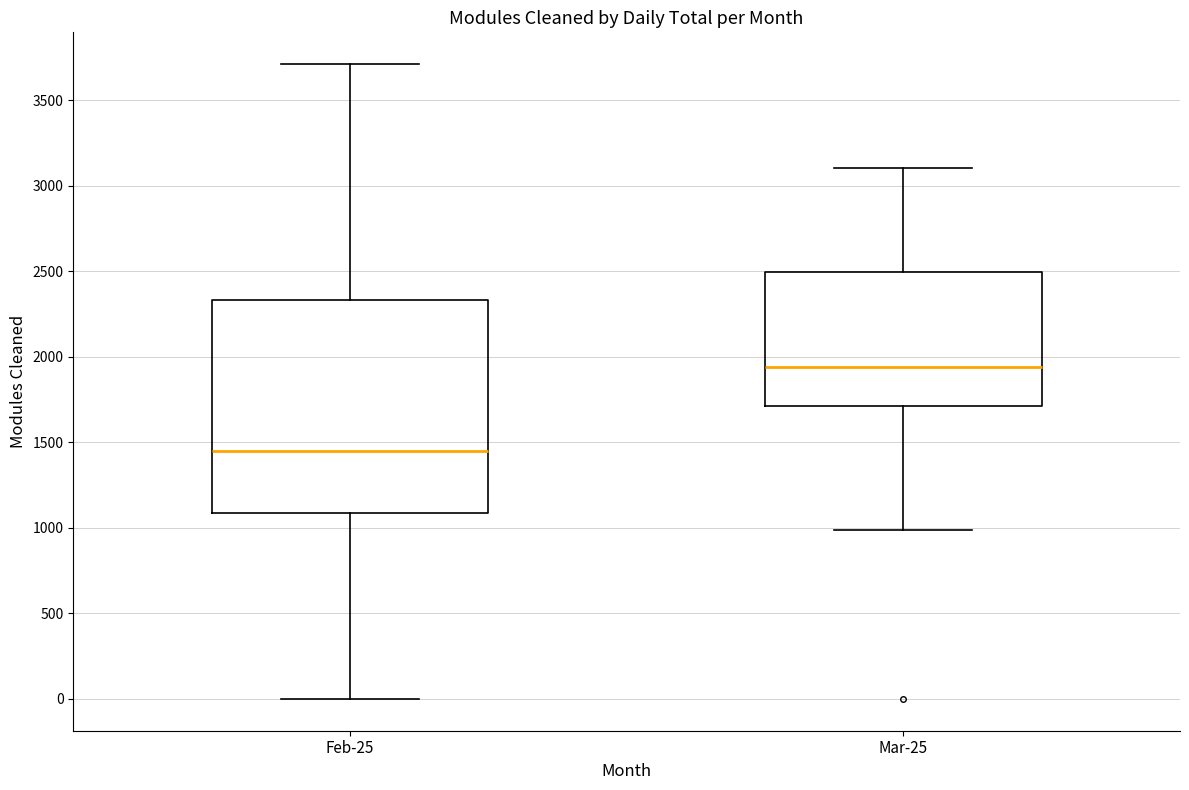

Which box's median line is the lowest?

Feb-25